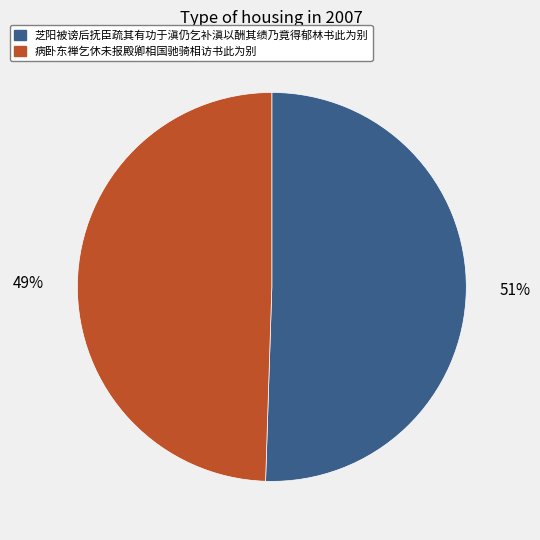

Is it true that 芝阳被谤后抚臣疏其有功于滇仍乞补滇以酬其绩乃竟得郁林书此为别 is 43% of the pie?

False